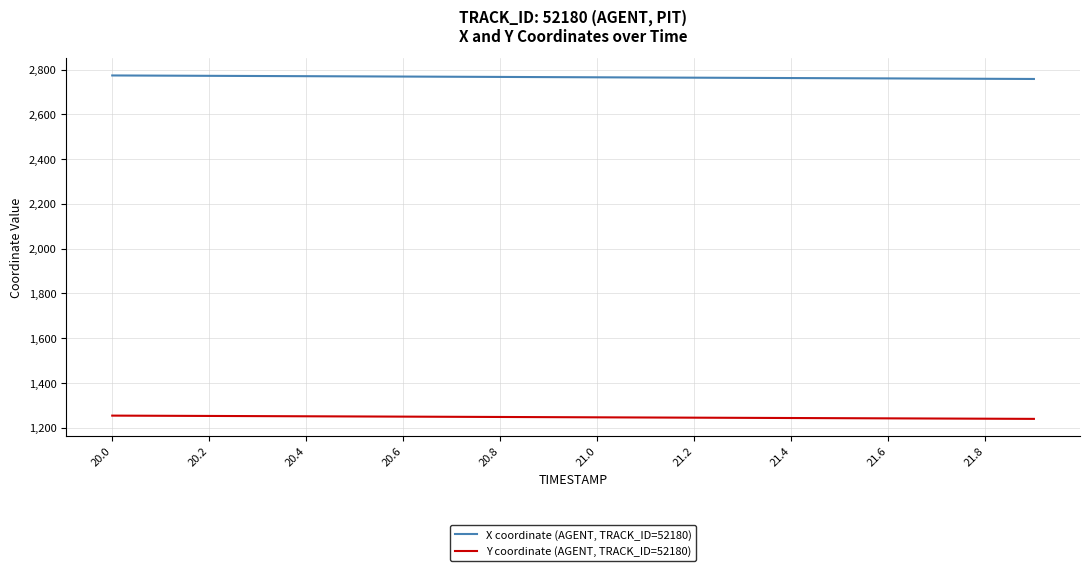

What is the minimum value shown in the chart?

1239.8